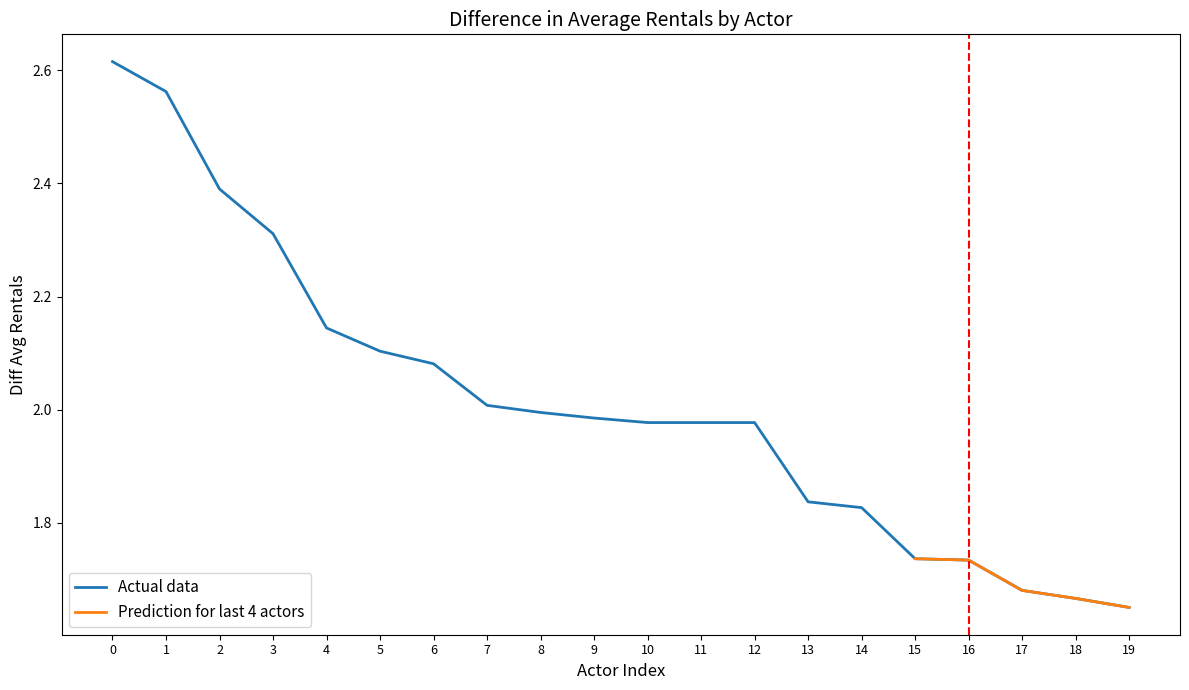

True or false: Actual data has a value of 2.0 at 7.

True